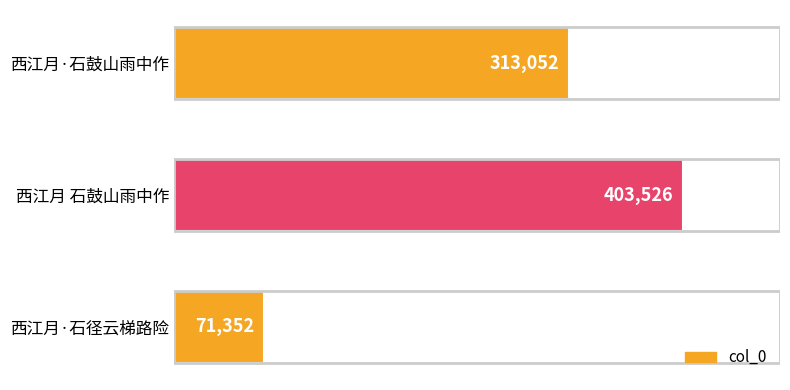

Reading top to bottom, extract all data points from this chart.

西江月·石鼓山雨中作=313052	西江月 石鼓山雨中作=403526	西江月·石径云梯路险=71352